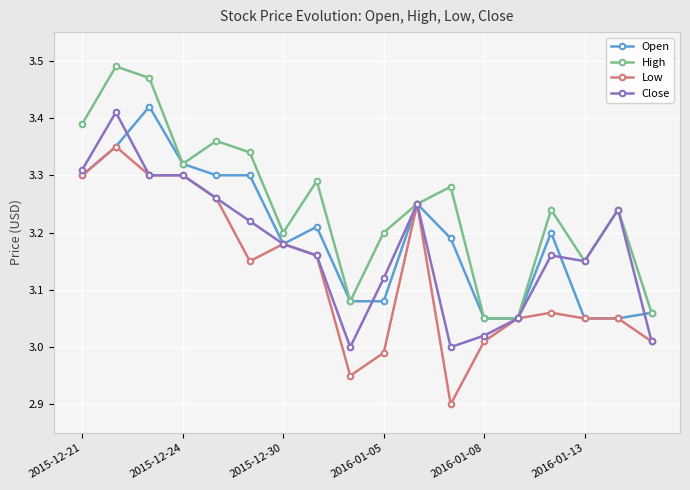

Which series has the largest total across all categories?

High